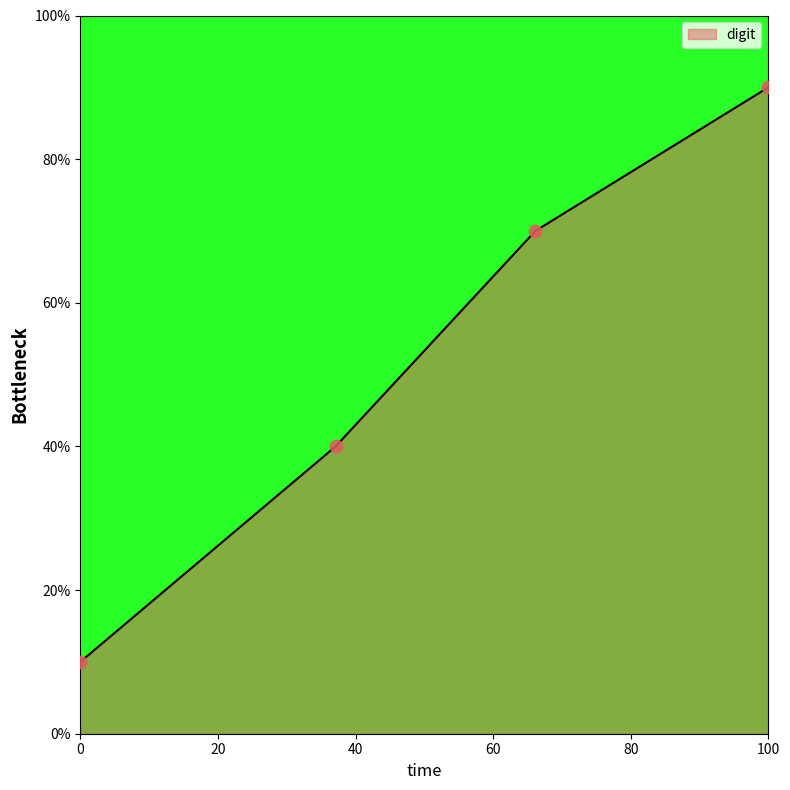

What is the difference between the second highest and minimum values?

60